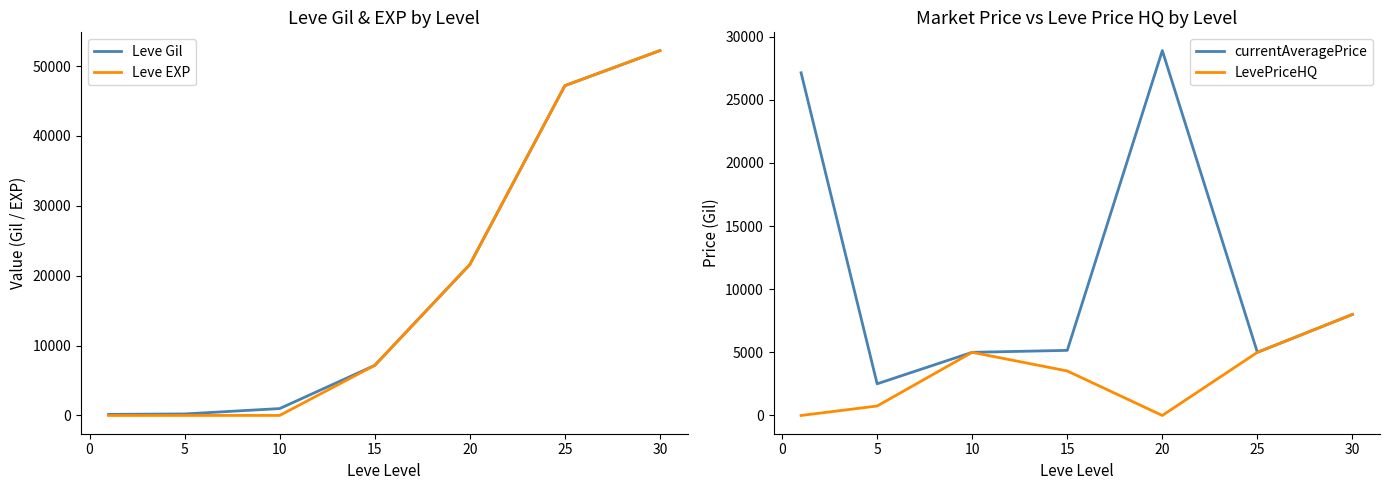

True or false: Leve EXP and Leve Gil cross at least once.

False